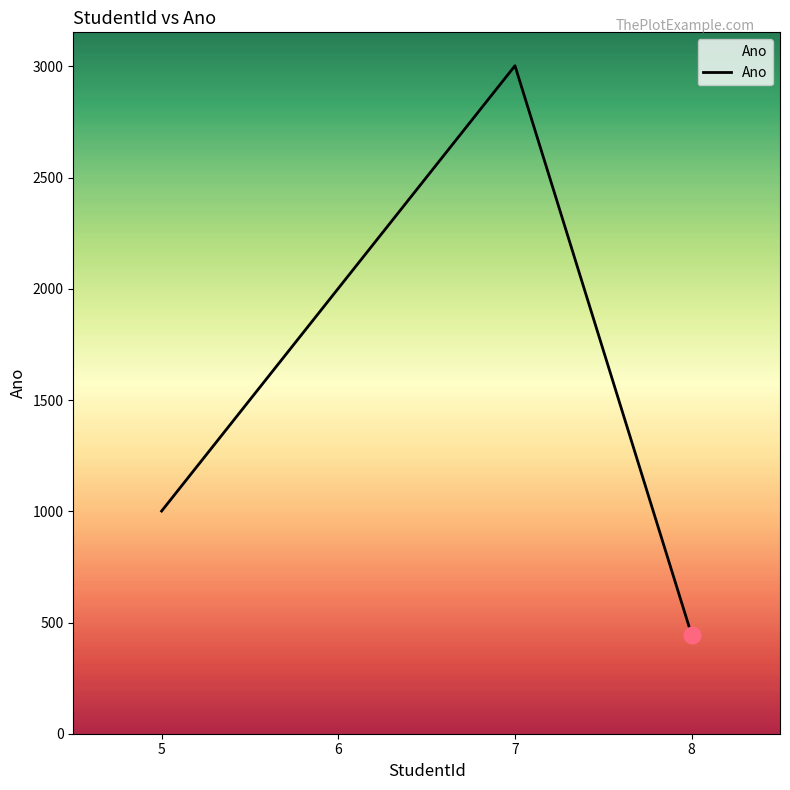

Count the values in the range 1001 to 3003.

3